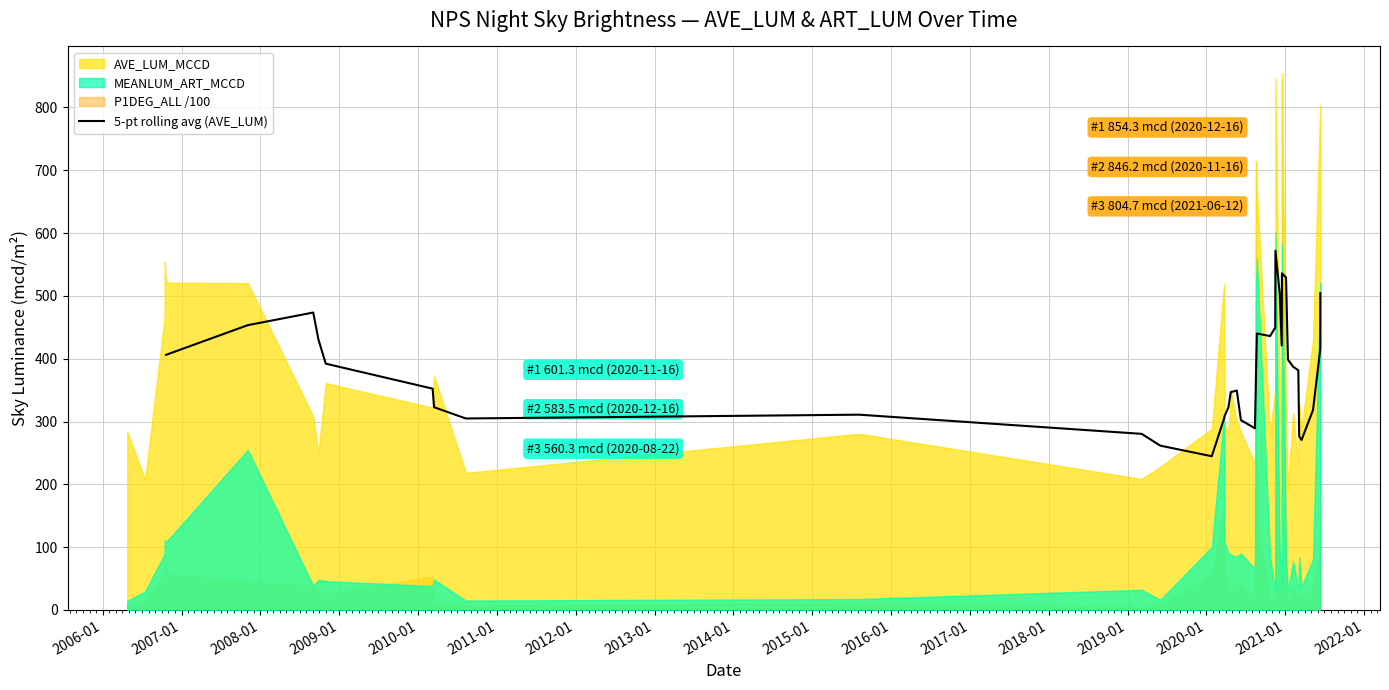

What is the value of the 7th point from the left?

322.7